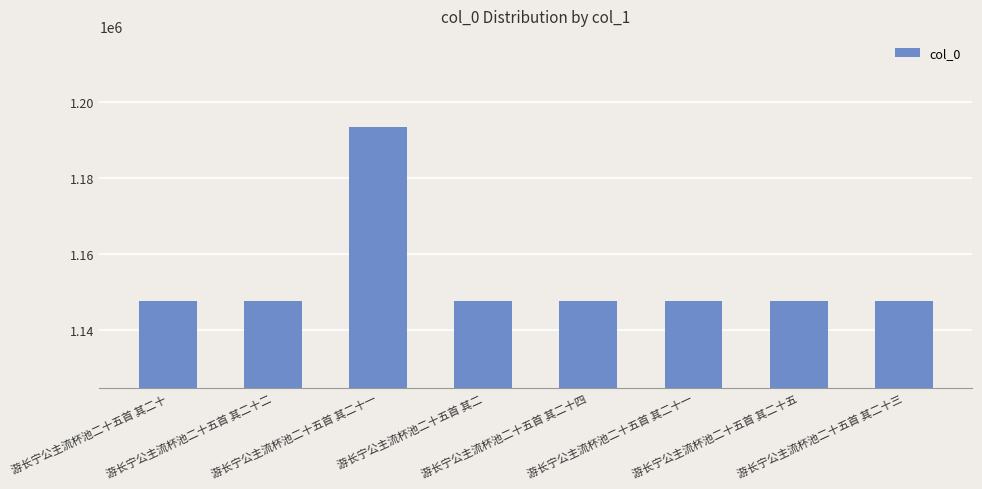

Where is the data nearest to the value 1170564?

游长宁公主流杯池二十五首 其二十五